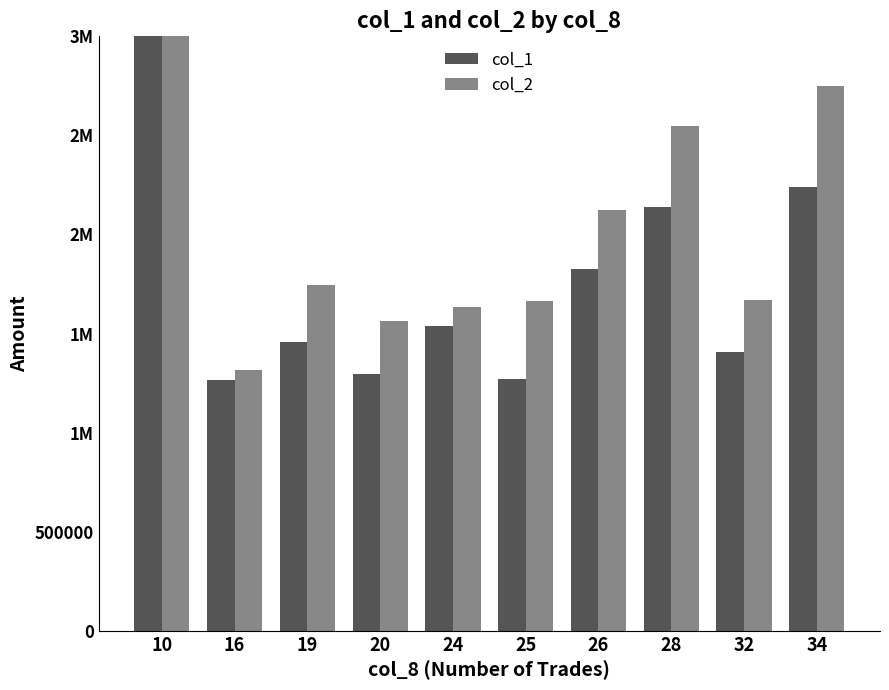

Which series has the largest total across all categories?

col_2